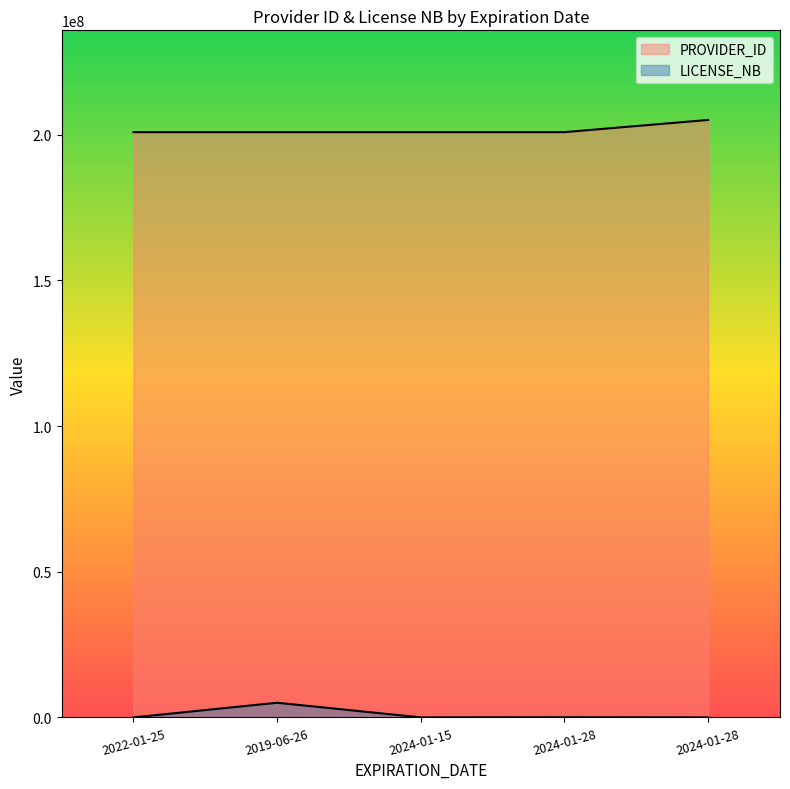

True or false: LICENSE_NB has more than 2 points higher than both neighbors.

False